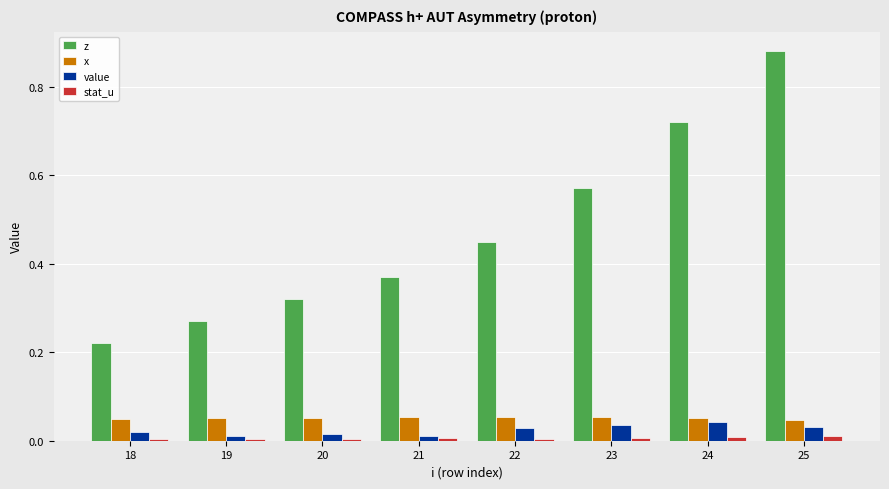

Rank the categories by z value from highest to lowest.

25, 24, 23, 22, 21, 20, 19, 18